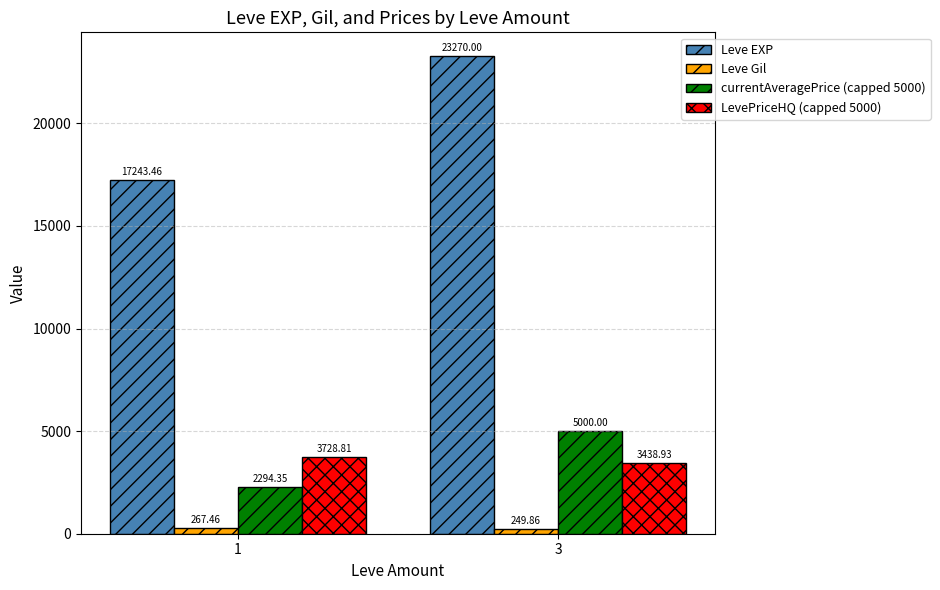

How many bars are there in total?

8